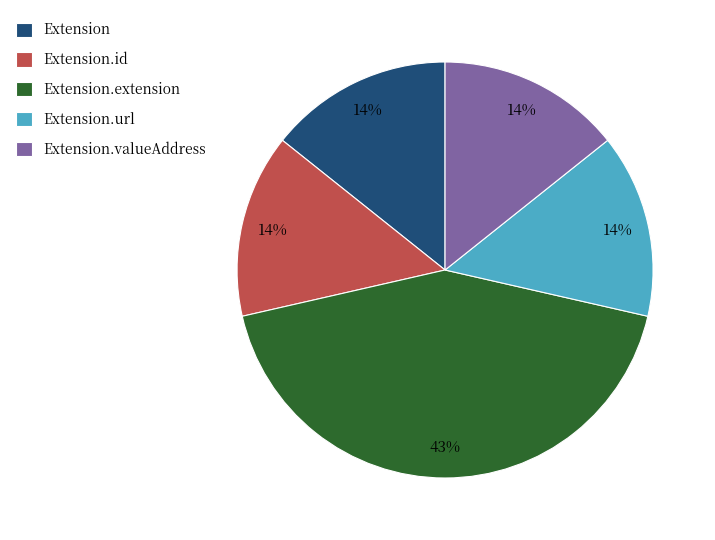

Combined, do Extension.valueAddress and Extension.id account for over 50%?

No